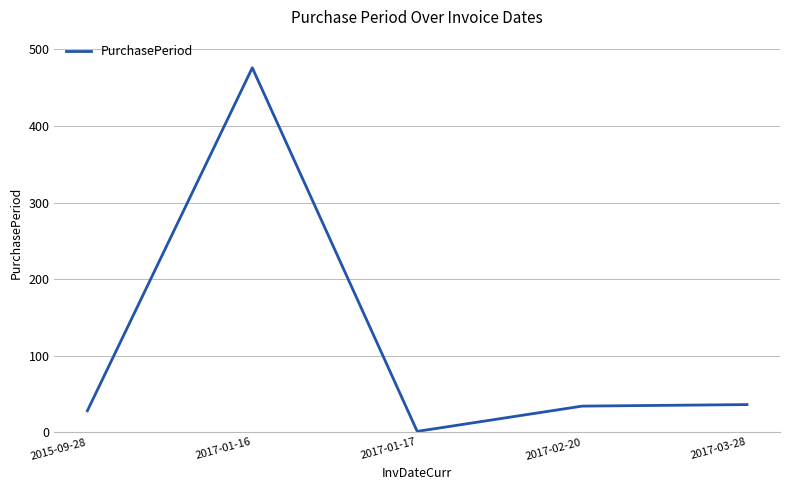

Does the chart display data point markers on the line(s)?

No